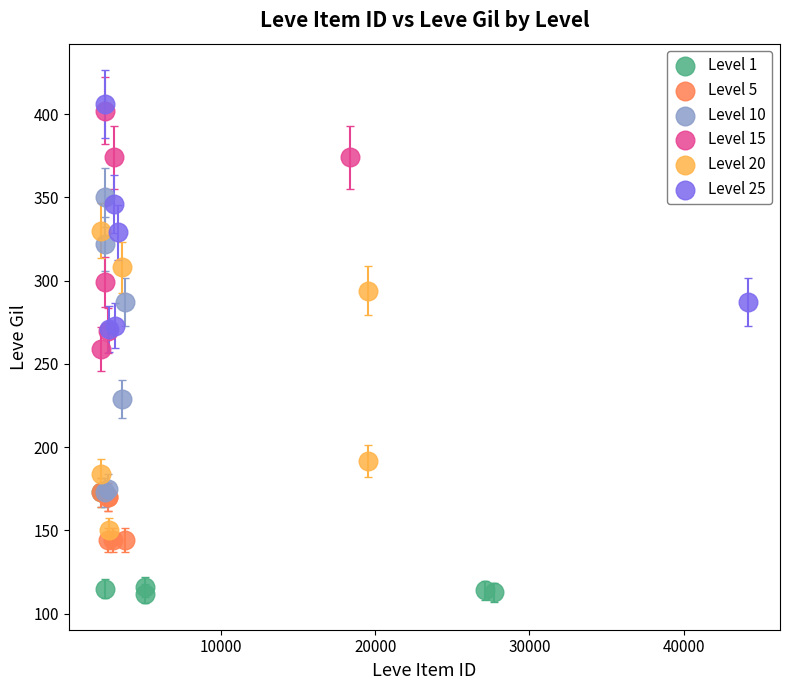

What are all the series names shown in the legend?

Level 1, Level 5, Level 10, Level 15, Level 20, Level 25